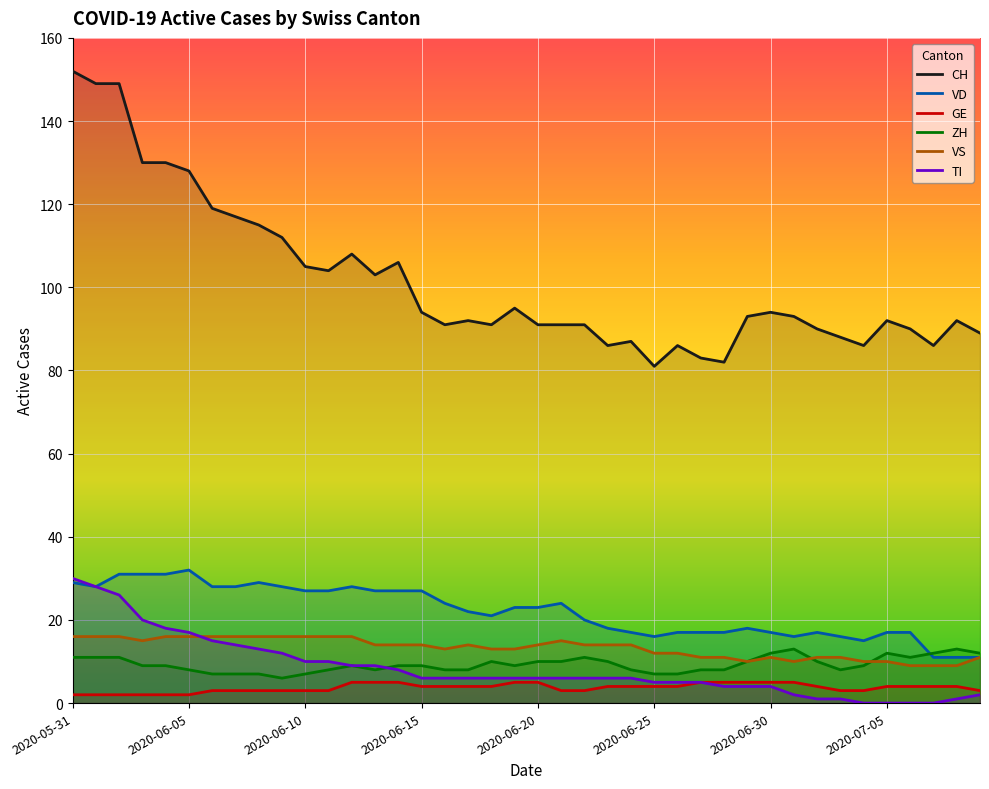

Is it true that VD equals 43 at 2020-06-10?

False